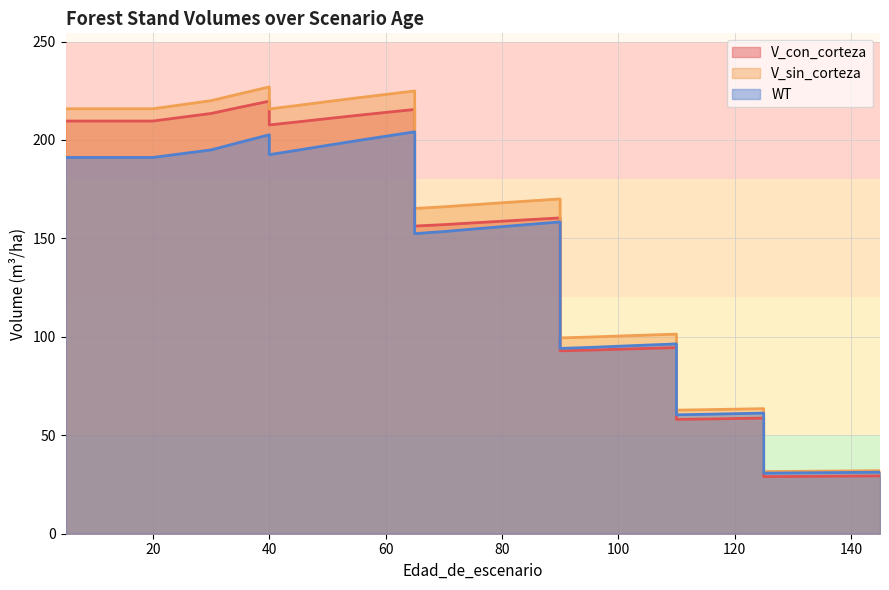

Which series has the widest spread of values?

V_sin_corteza